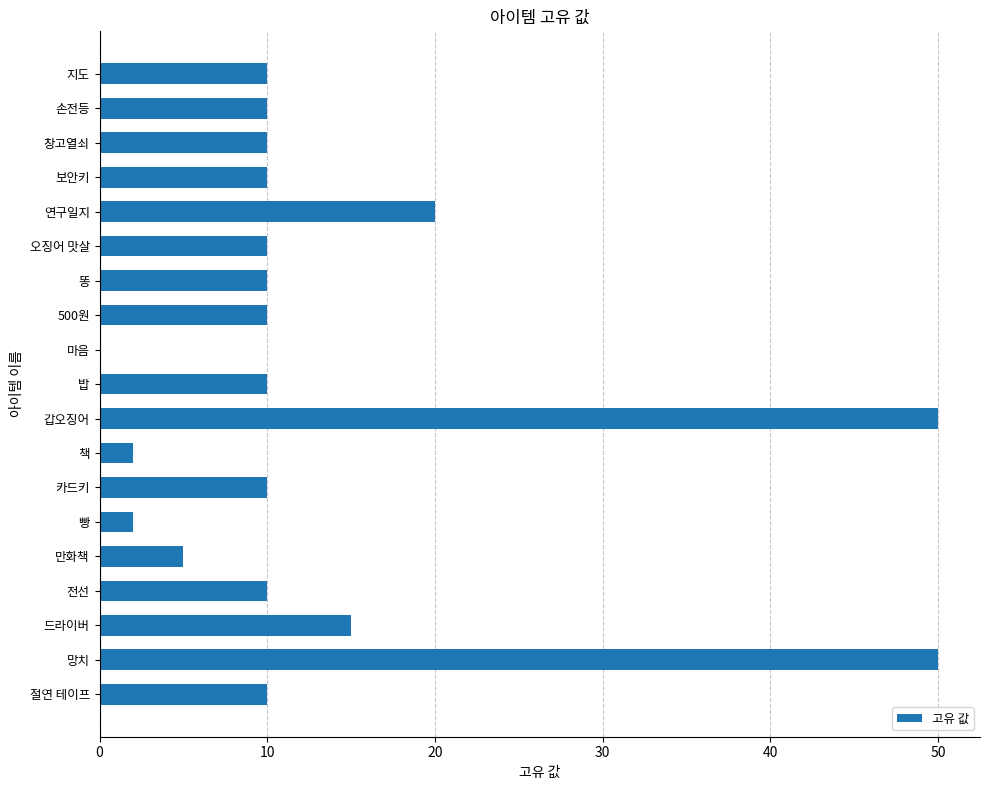

Where is the data nearest to the value 25?

연구일지